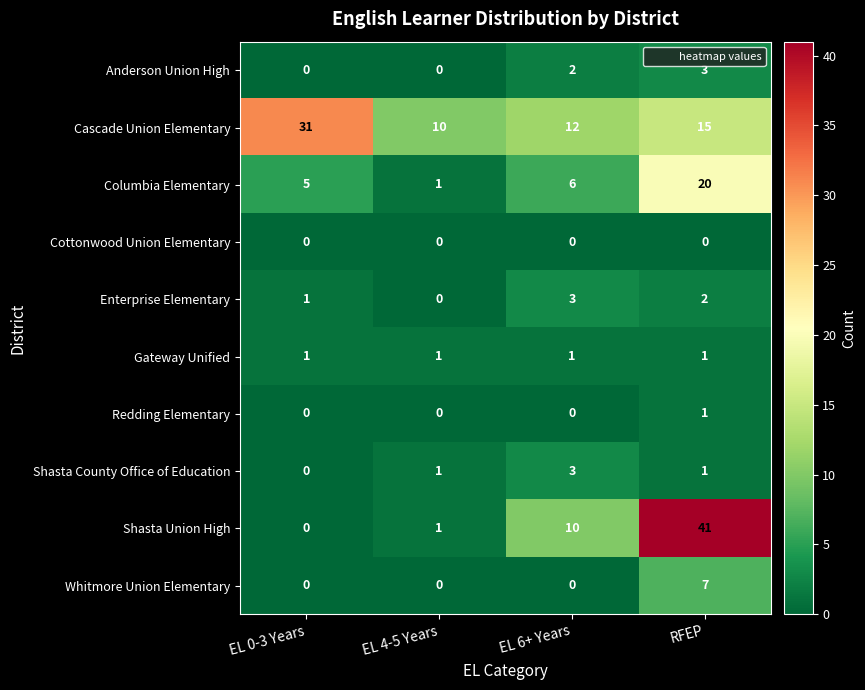

Count the number of data series in this chart.

10